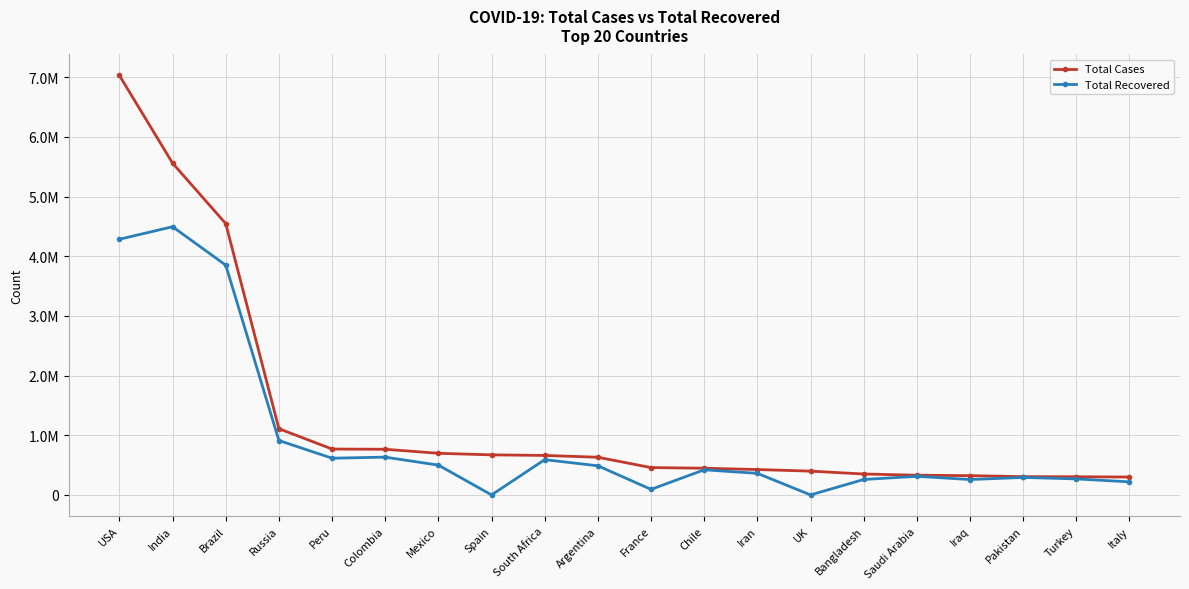

What are all the series names shown in the legend?

Total Cases, Total Recovered